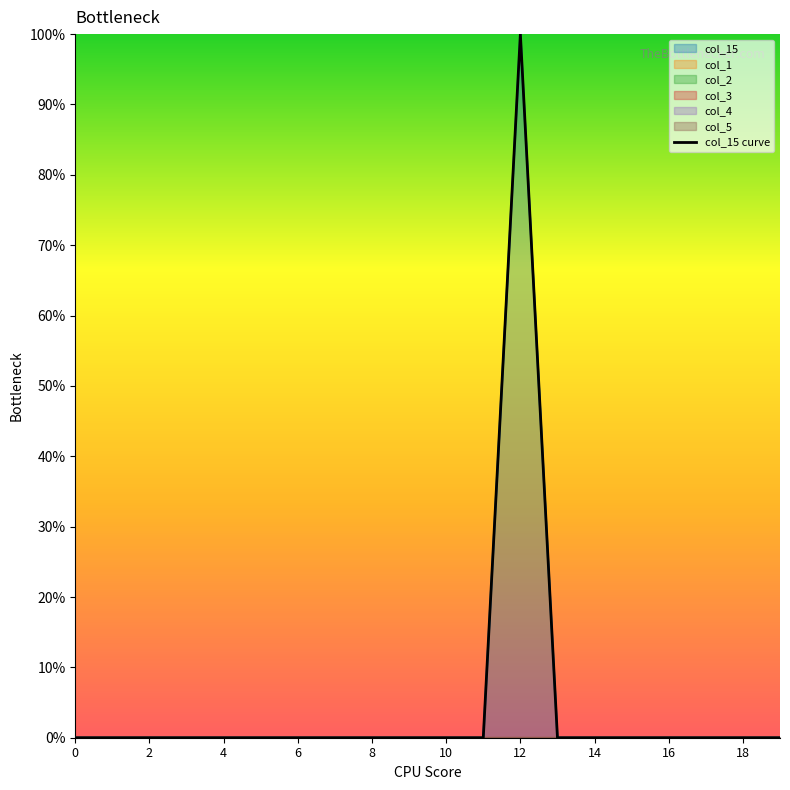

True or false: there are more than 0 points higher than both neighbors.

True